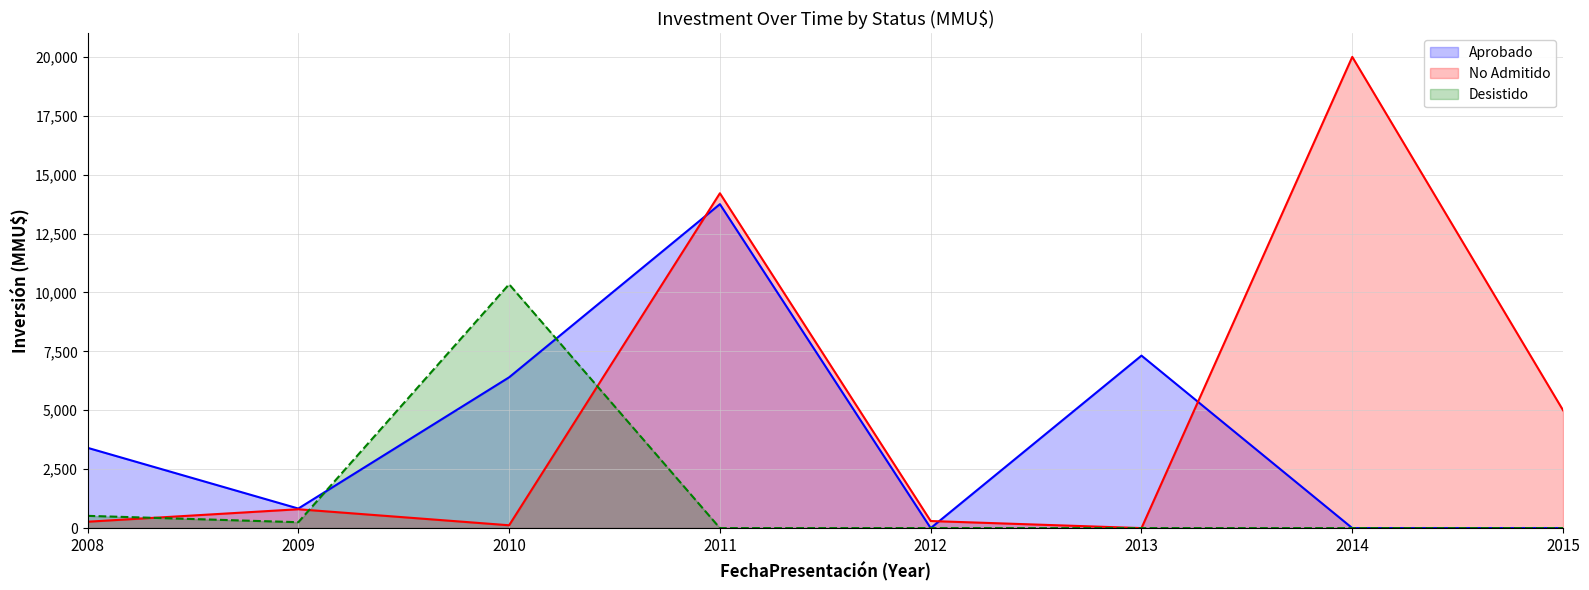

True or false: No Admitido a Tramitación and Aprobado intersect in this chart.

True